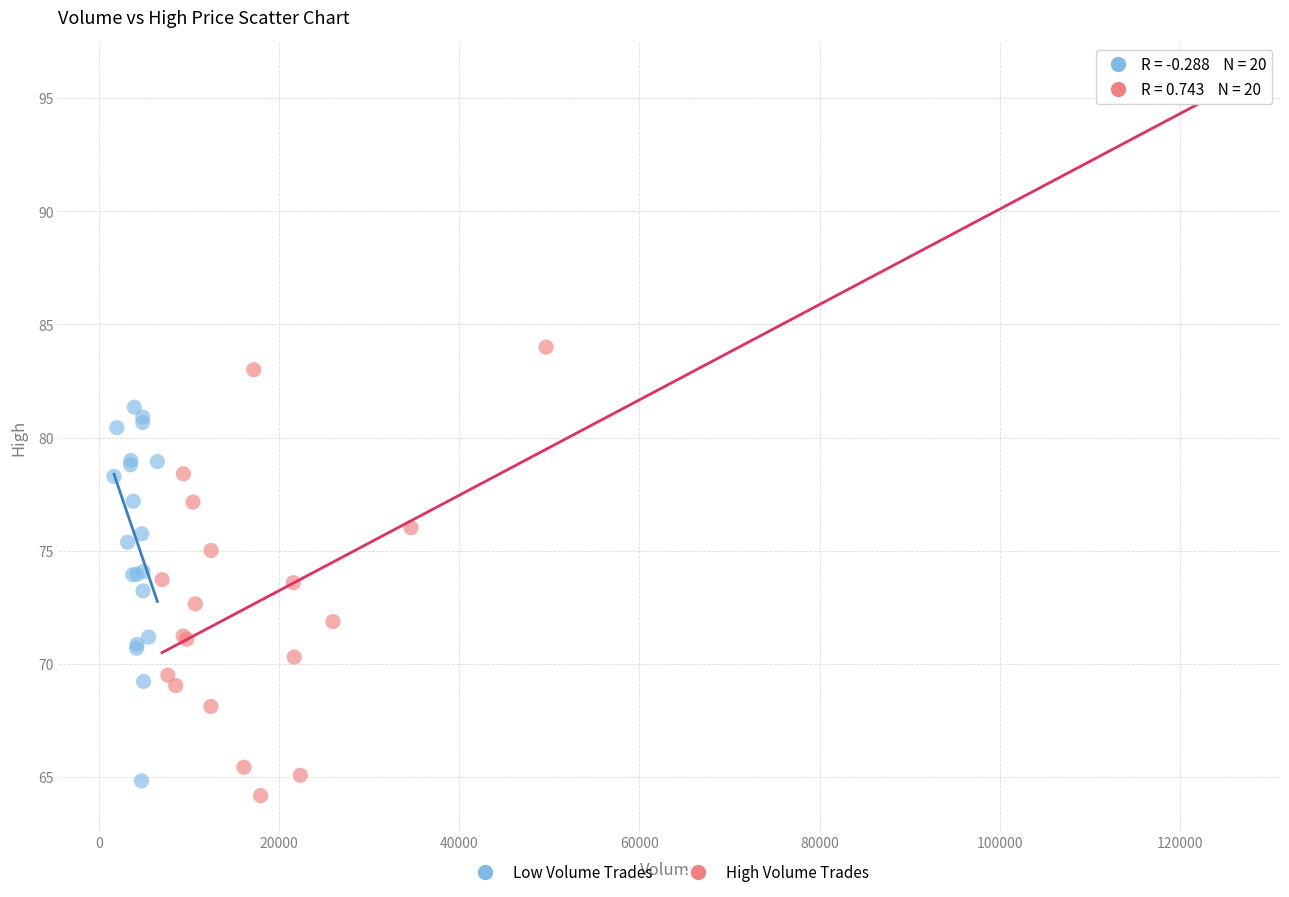

Which series has the widest spread of Y values?

High Volume Trades